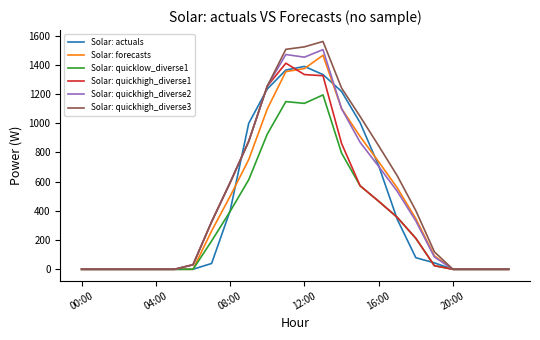

What is the difference between the maximum and minimum values in the Solar: actuals series?

1389.1